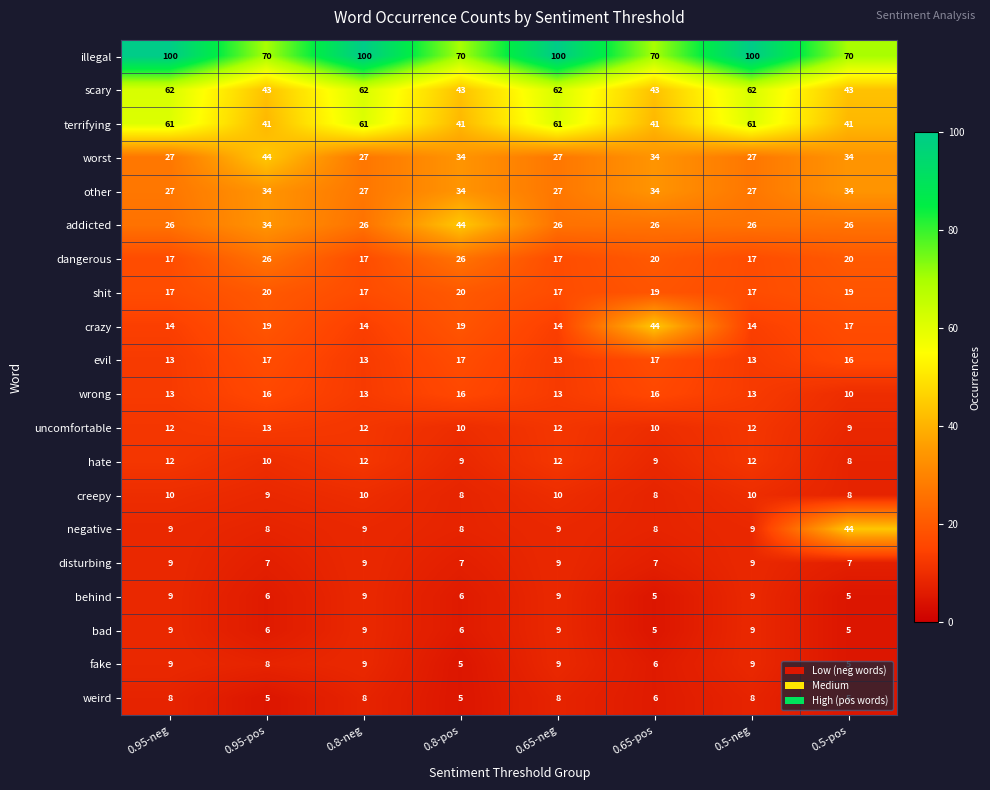

What is the total value across all series at 0.95-neg?

464